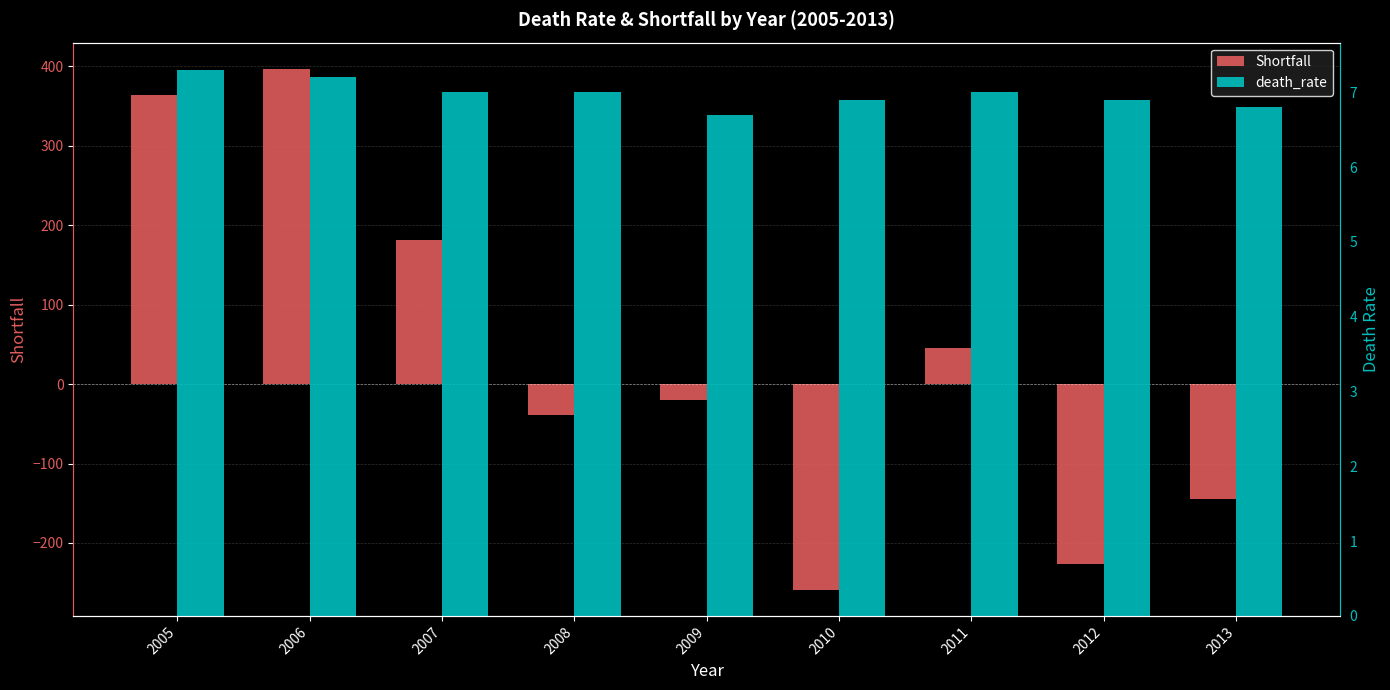

Reading left to right, list all the values displayed in this chart.

Shortfall: 2005=364.0	2006=397.0	2007=181.0	2008=-39.0	2009=-20.0	2010=-259.0	2011=45.0	2012=-227.0	2013=-145.0
death_rate: 2005=7.3	2006=7.2	2007=7.0	2008=7.0	2009=6.7	2010=6.9	2011=7.0	2012=6.9	2013=6.8